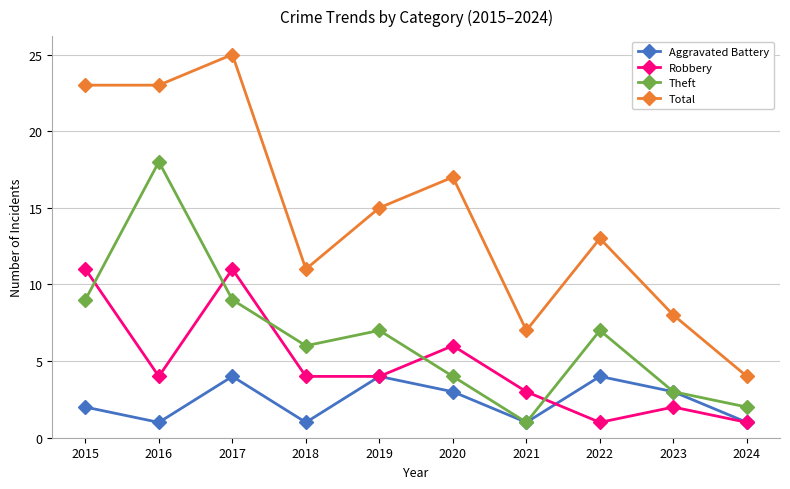

Rank the series by their maximum value, from highest to lowest.

Total, Theft, Robbery, Aggravated Battery